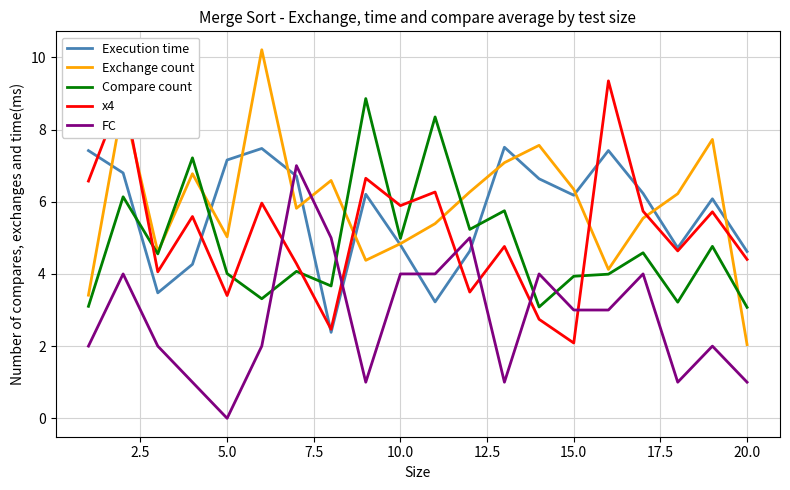

How many categories are shown in the chart?

20